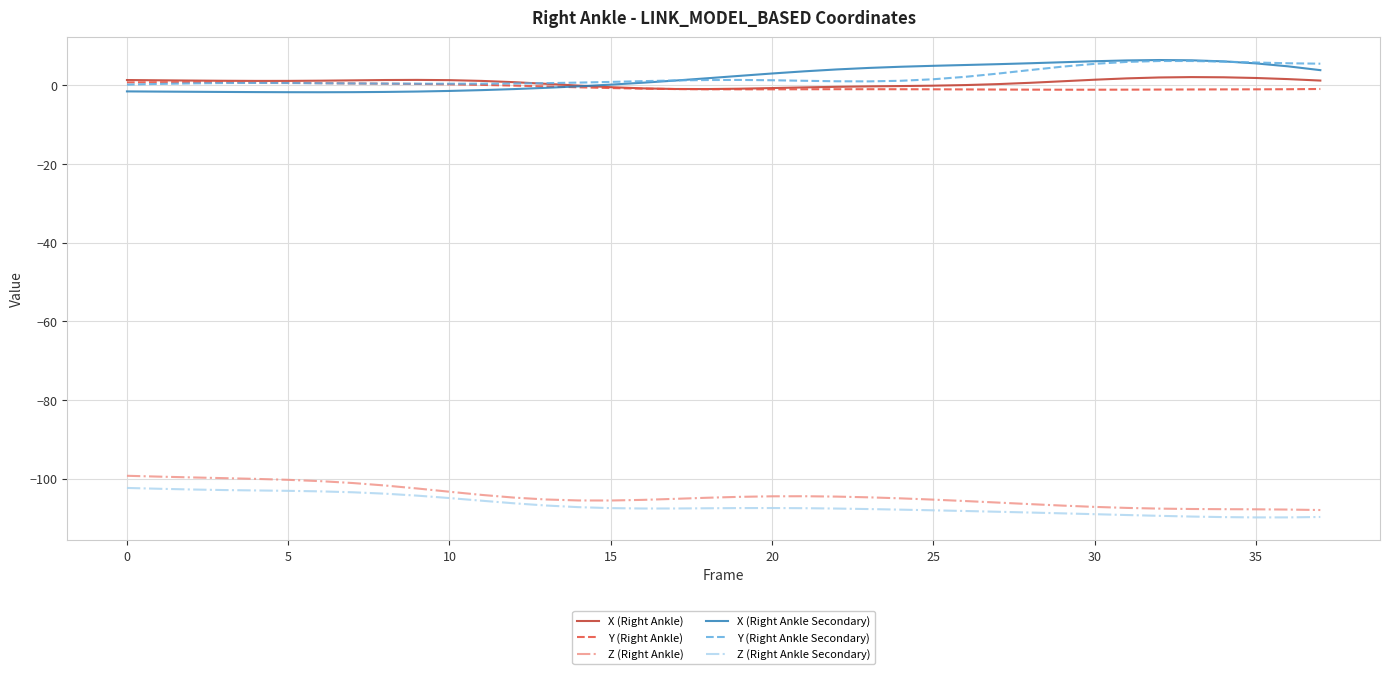

What is the maximum value shown in the chart?

6.4